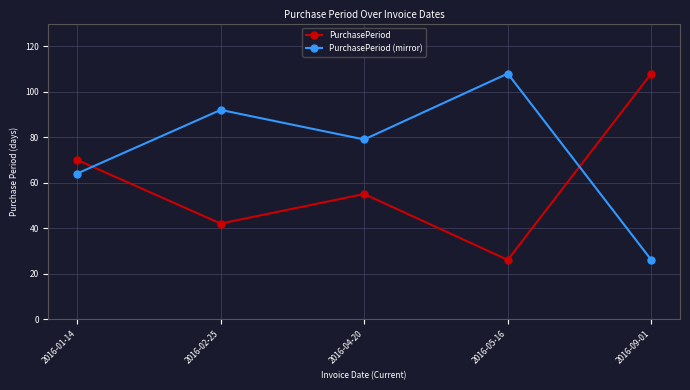

What is the minimum value shown in the chart?

26